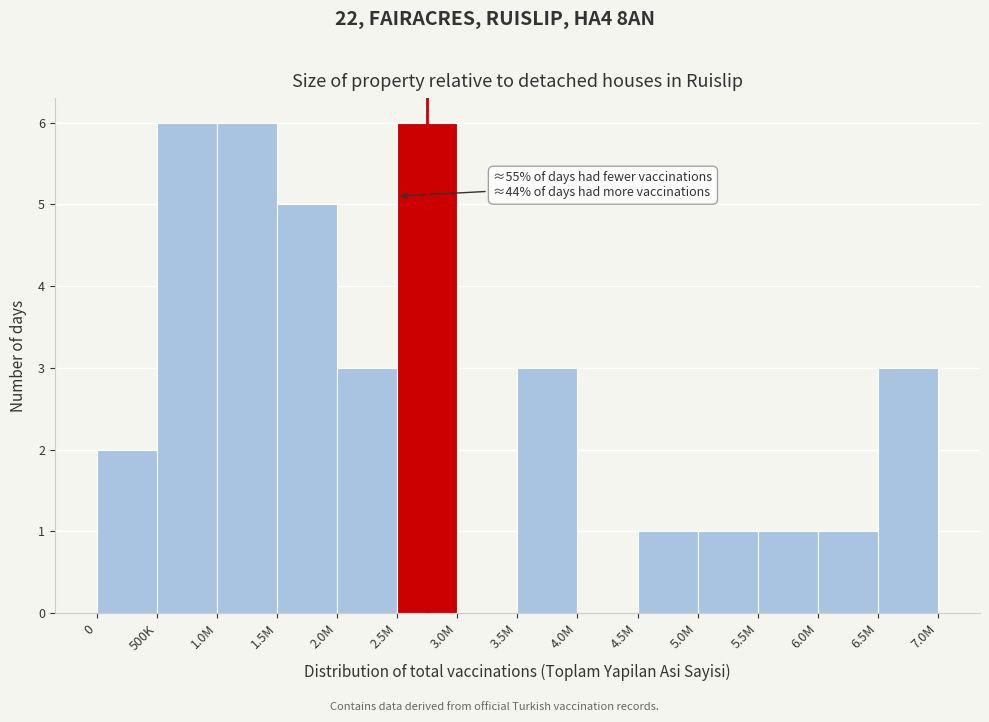

Reading left to right, extract all data points from this chart.

0=2	500K=6	1.0M=6	1.5M=5	2.0M=3	2.5M=6	3.0M=0	3.5M=3	4.0M=0	4.5M=1	5.0M=1	5.5M=1	6.0M=1	6.5M=3